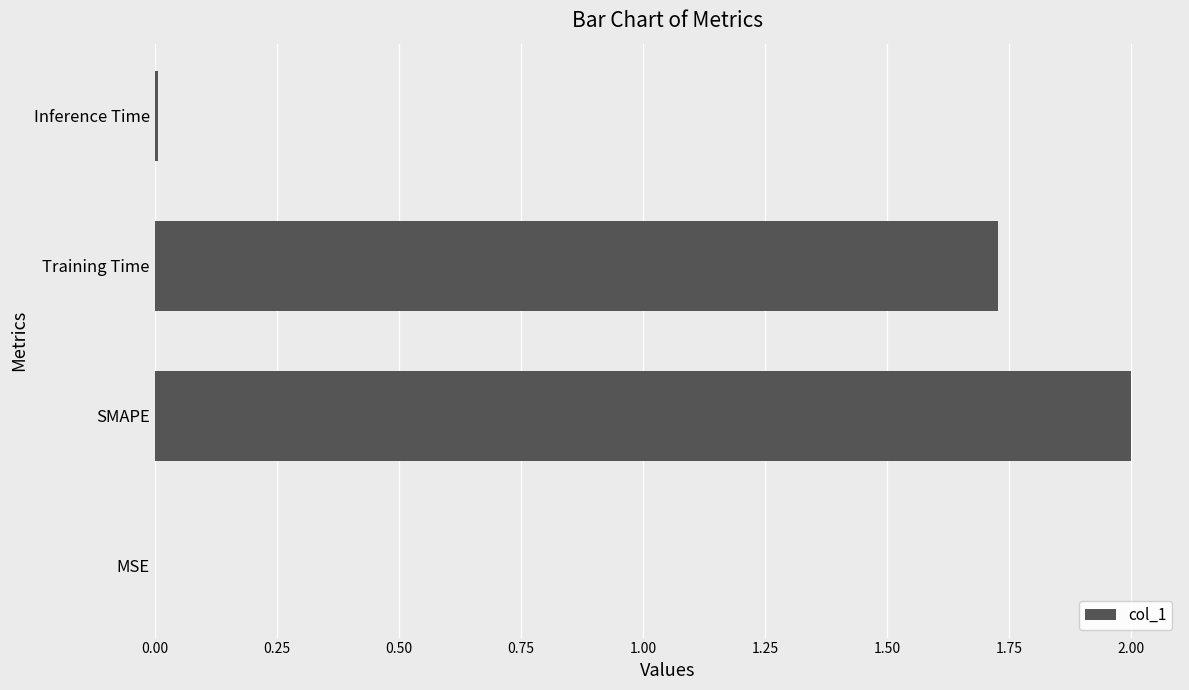

At which label is the value closest to 1?

Training Time